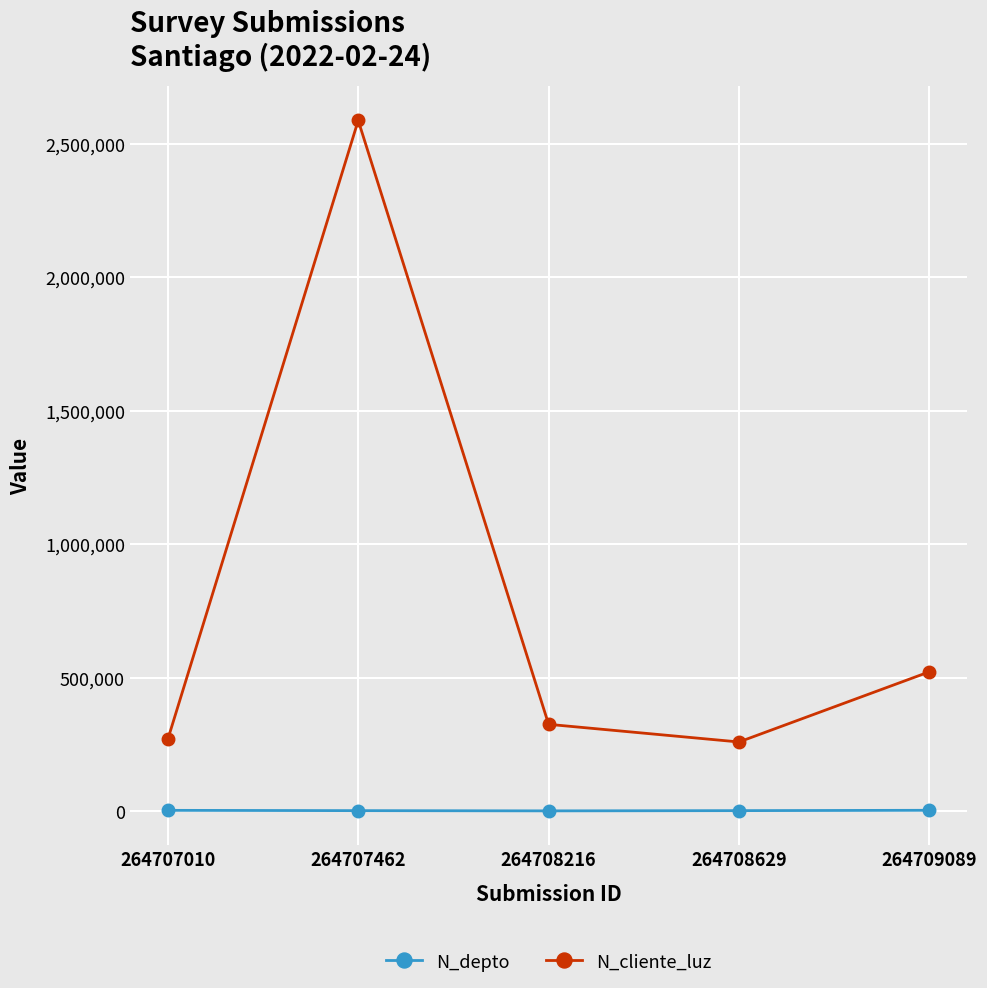

Does the chart display data point markers on the line(s)?

Yes